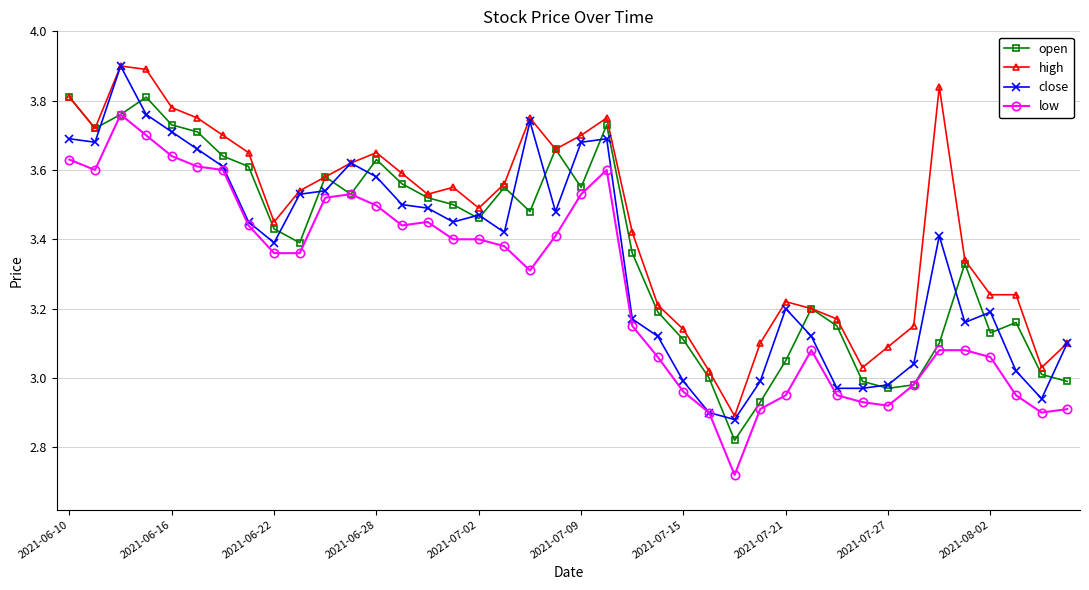

At how many categories does at least one series exceed 2?

40